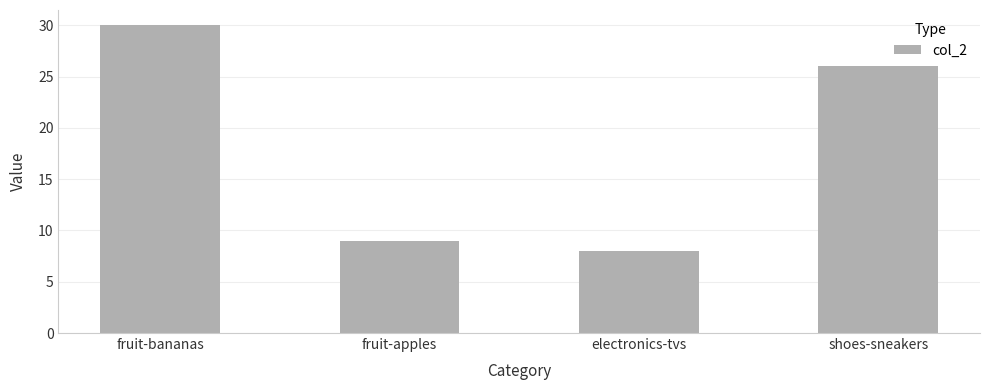

Reading left to right, what are all the values shown in this chart?

fruit-bananas=30	fruit-apples=9	electronics-tvs=8	shoes-sneakers=26